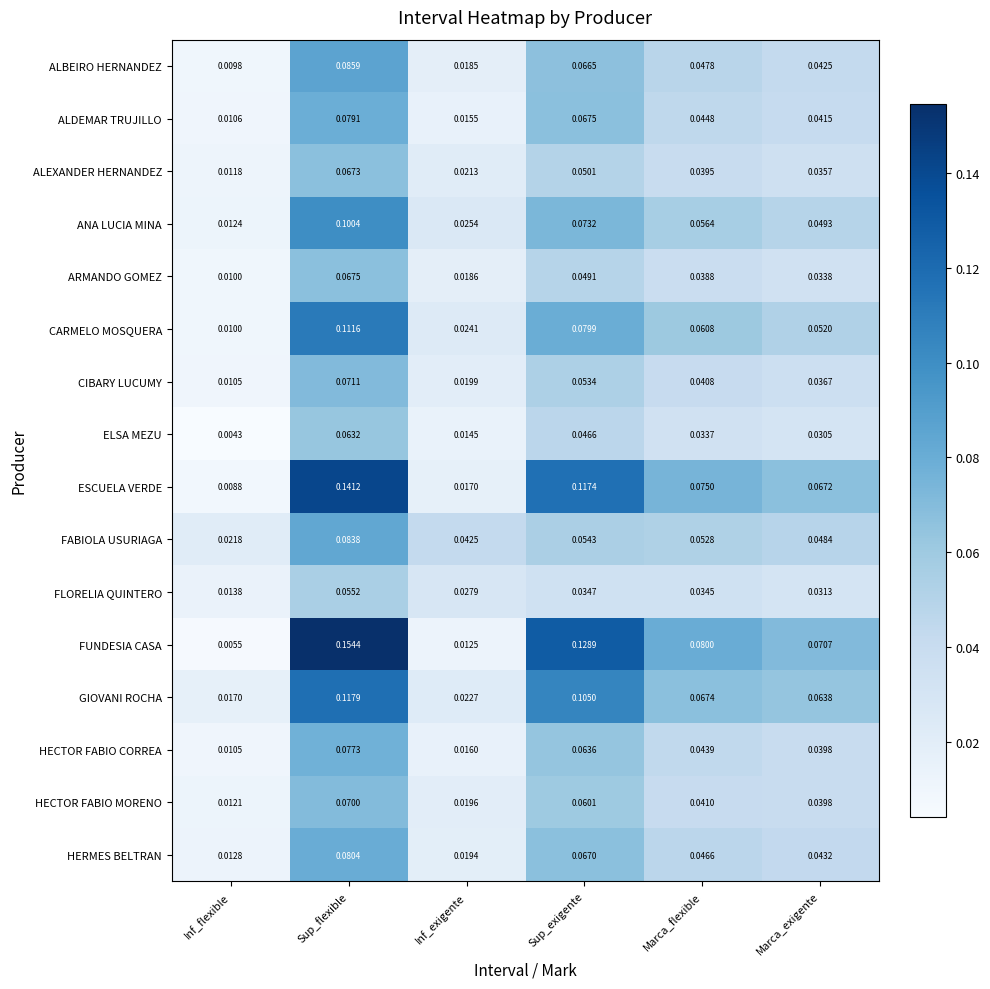

Rank the series by their maximum value, from lowest to highest.

FLORELIA QUINTERO, ELSA MEZU, ALEXANDER HERNANDEZ, ARMANDO GOMEZ, HECTOR FABIO MORENO, CIBARY LUCUMY, HECTOR FABIO CORREA, ALDEMAR TRUJILLO, HERMES BELTRAN, FABIOLA USURIAGA, ALBEIRO HERNANDEZ, ANA LUCIA MINA, CARMELO MOSQUERA, GIOVANI ROCHA, ESCUELA VERDE, FUNDESIA CASA